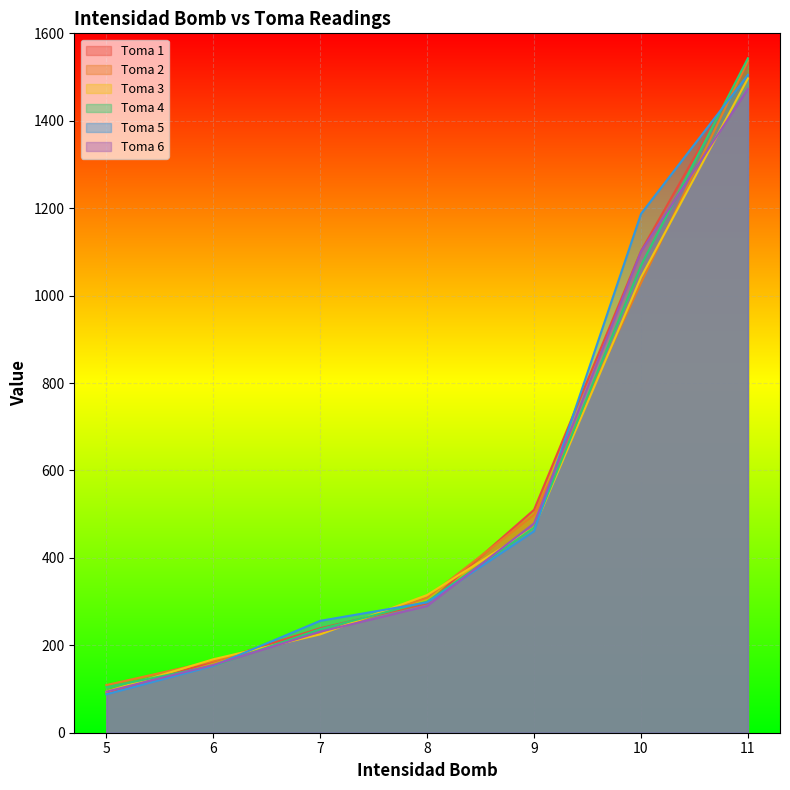

What is the spread (max minus min) of values at 11?

70